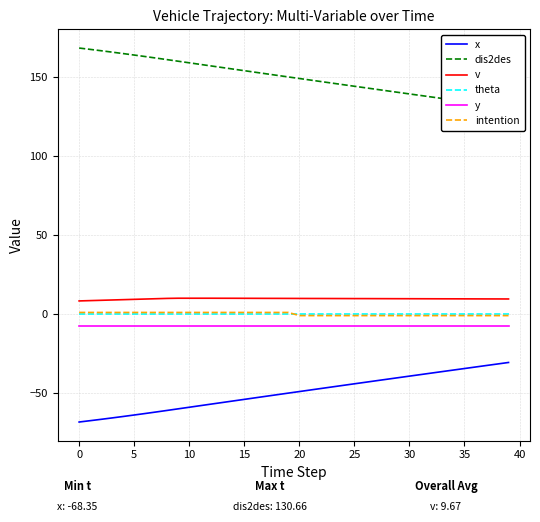

The v series shows 9.8 at 24. True or false?

True